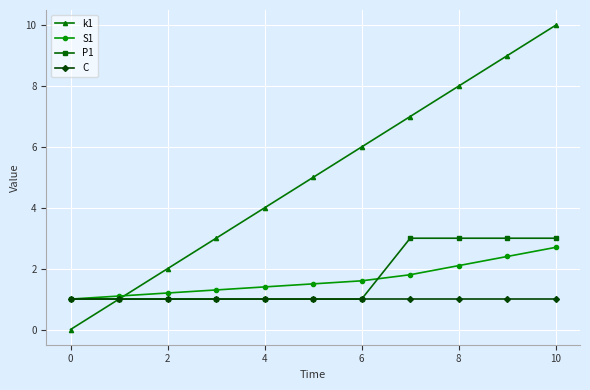

Does the chart have visible grid lines?

Yes